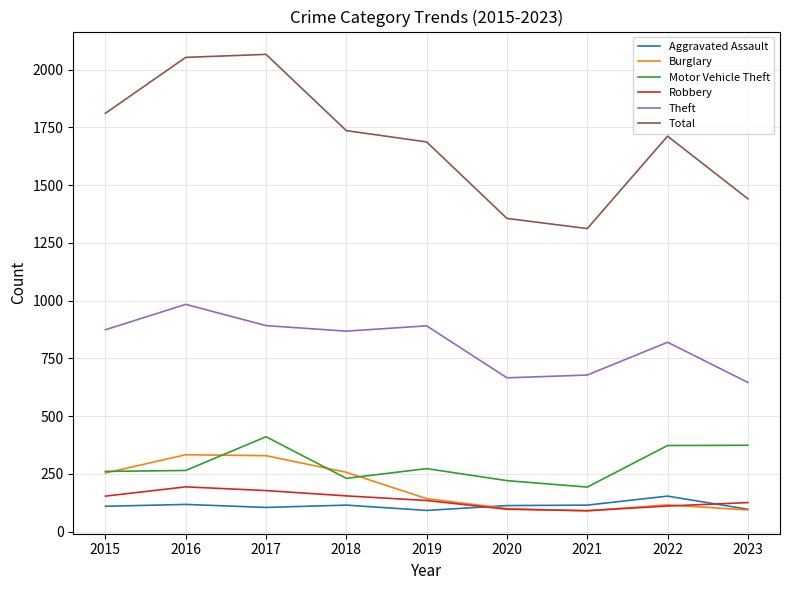

At which label does Robbery first exceed 135?

2015